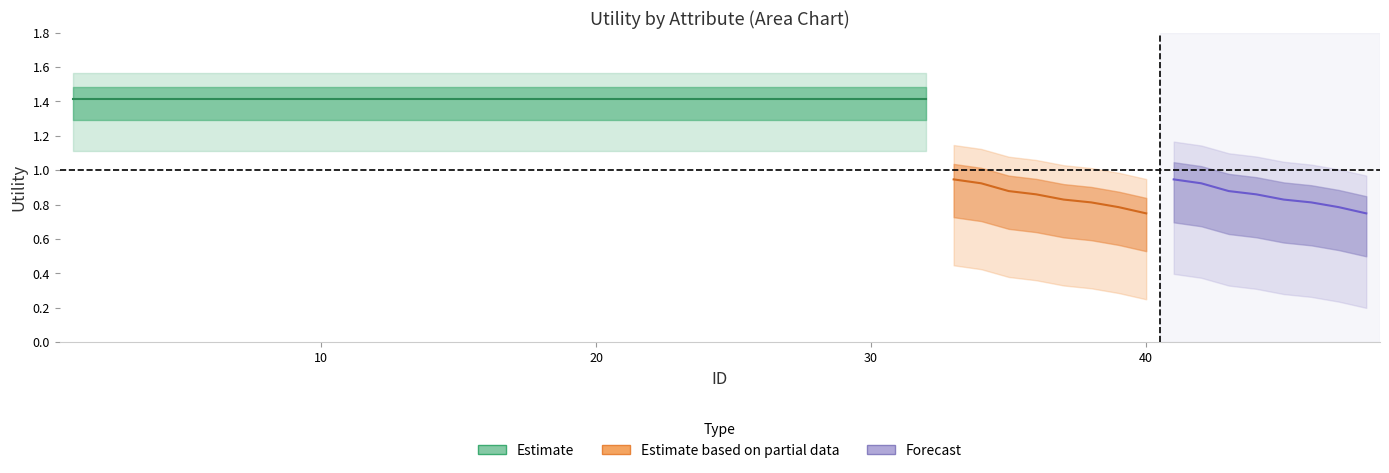

What is the value of the forecast_center point at the 6th from the left?

0.8